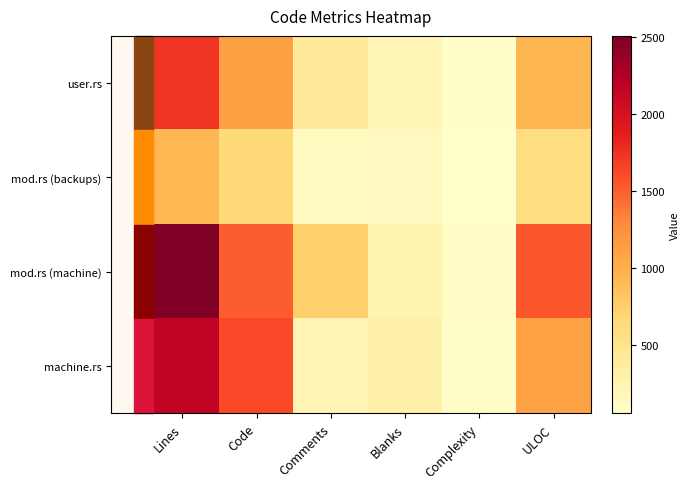

Reading left to right, transcribe all the data shown in this chart.

user.rs: Lines=1737	Code=1117	Comments=404	Blanks=216	Complexity=71	ULOC=939
mod.rs (backups): Lines=930	Code=646	Comments=138	Blanks=146	Complexity=54	ULOC=582
mod.rs (machine): Lines=2505	Code=1516	Comments=735	Blanks=254	Complexity=94	ULOC=1546
machine.rs: Lines=2156	Code=1614	Comments=230	Blanks=312	Complexity=88	ULOC=1112